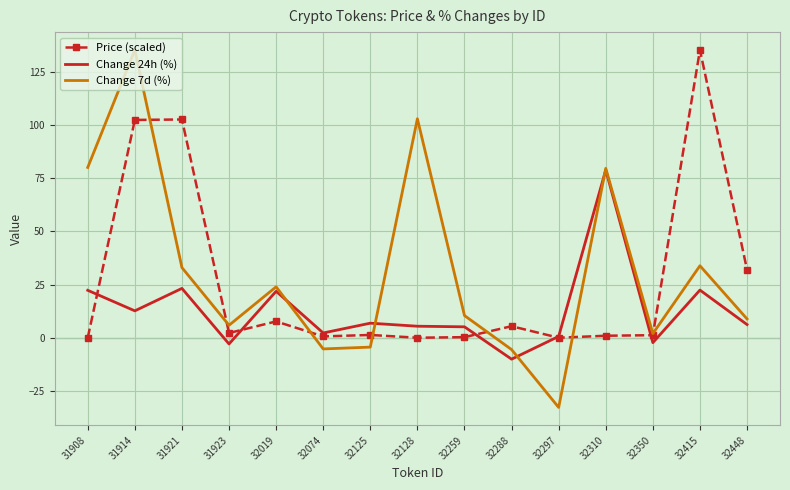

What is the minimum value shown in the chart?

-32.7